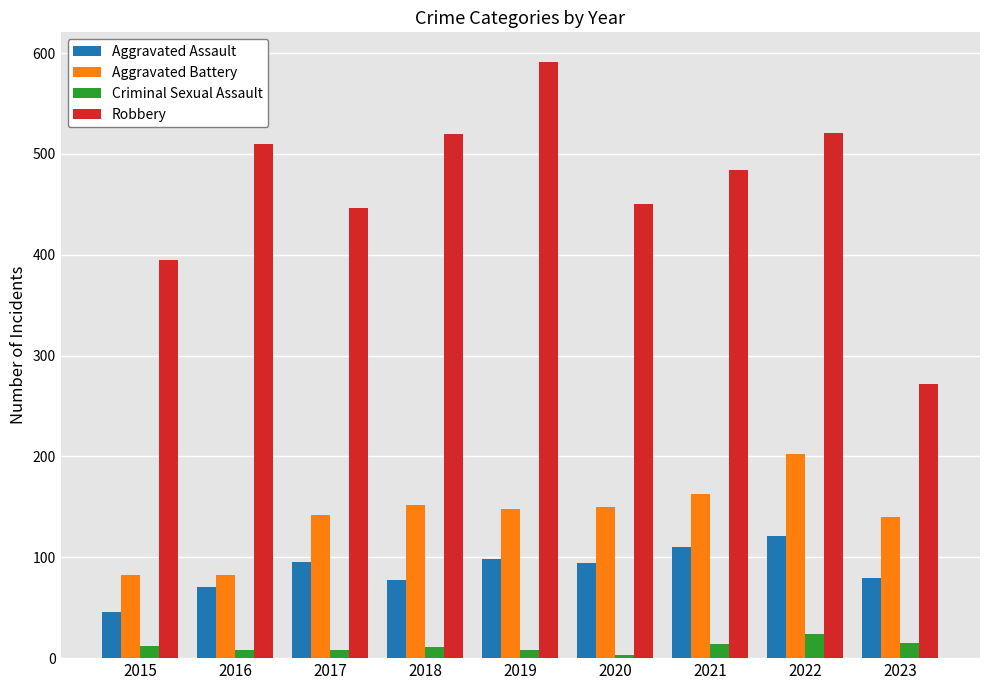

Rank the series at 2020 from lowest to highest value.

Criminal Sexual Assault, Aggravated Assault, Aggravated Battery, Robbery